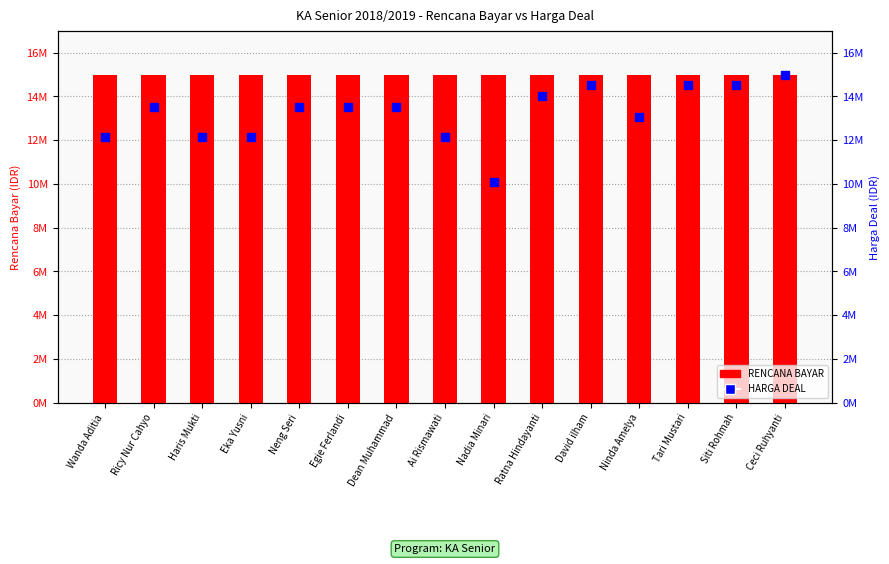

How many values in the HARGA DEAL series are below 13500000?

6